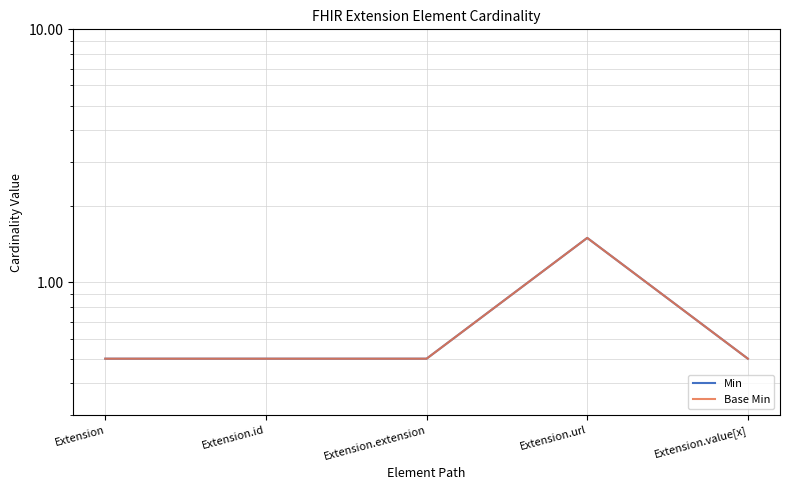

The value of Min at Extension.url is 0.5. True or false?

False